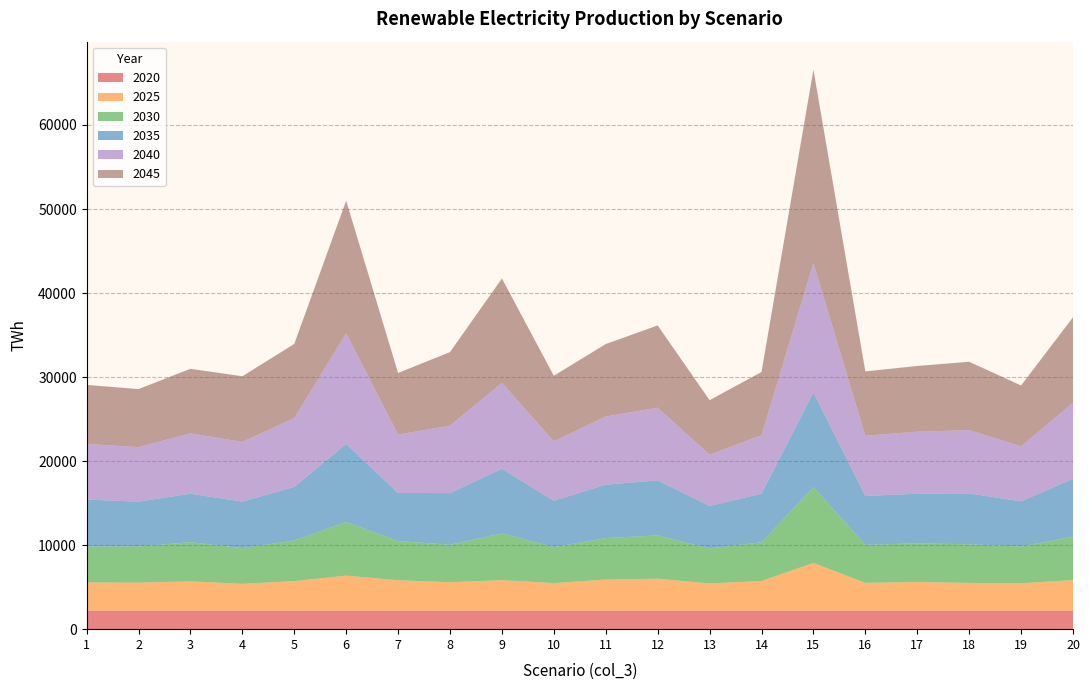

Reading left to right, what are all the values shown in this chart?

2020: 2212.2	2214.3	2213.9	2216.1	2215.4	2212.7	2214.1	2210.1	2213.8	2212.8	2214.0	2212.5	2213.4	2213.4	2210.7	2212.7	2212.5	2212.5	2213.1	2215.0
2025: 3343.0	3322.5	3480.3	3176.4	3503.5	4158.4	3611.0	3375.3	3617.4	3267.6	3691.2	3792.4	3229.4	3513.4	5675.1	3296.9	3398.0	3290.9	3247.4	3623.0
2030: 4281.9	4297.0	4653.9	4251.9	4841.9	6391.8	4665.8	4459.2	5564.6	4287.3	4930.7	5154.5	4154.1	4616.3	9026.4	4531.4	4602.3	4599.0	4370.9	5184.6
2035: 5581.2	5343.4	5771.1	5537.0	6372.8	9280.9	5716.3	6147.6	7689.3	5518.4	6357.5	6543.3	5061.4	5782.8	11243.1	5813.4	5902.7	6056.9	5379.7	6870.8
2040: 6622.5	6486.4	7182.9	7099.5	8183.2	13173.4	6944.9	8028.1	10225.9	7062.8	8113.1	8653.0	6101.8	6963.1	15402.2	7162.6	7382.0	7528.7	6544.0	9052.9
2045: 7030.0	6907.5	7684.6	7815.0	8825.9	15777.7	7337.3	8752.8	12425.2	7810.0	8624.4	9791.0	6492.5	7515.8	23029.3	7659.2	7824.8	8134.3	7249.2	10171.3